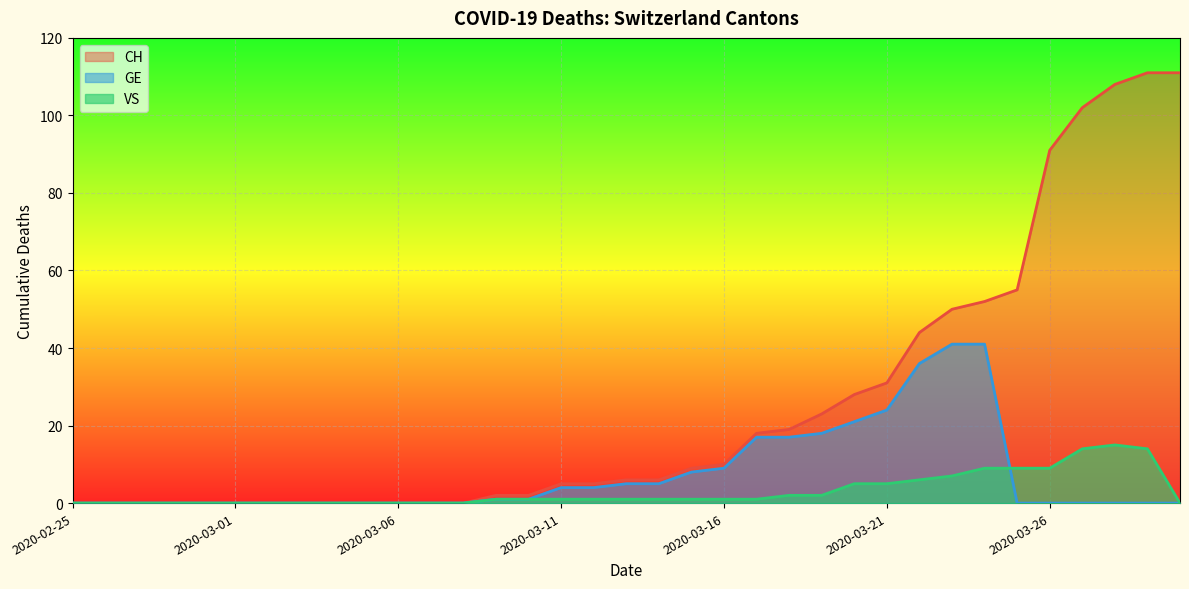

What are all the series names shown in the legend?

CH, GE, VS